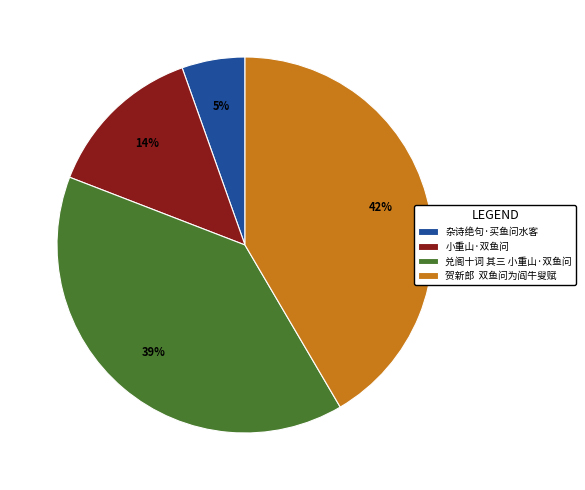

How many segments does this pie chart have?

4